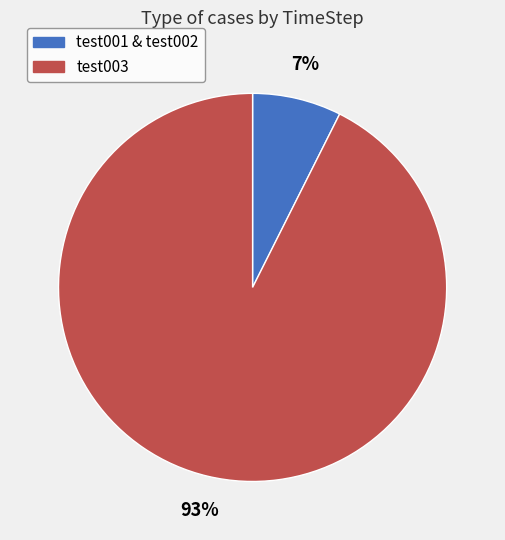

Is there any slice that represents more than half of the pie?

Yes